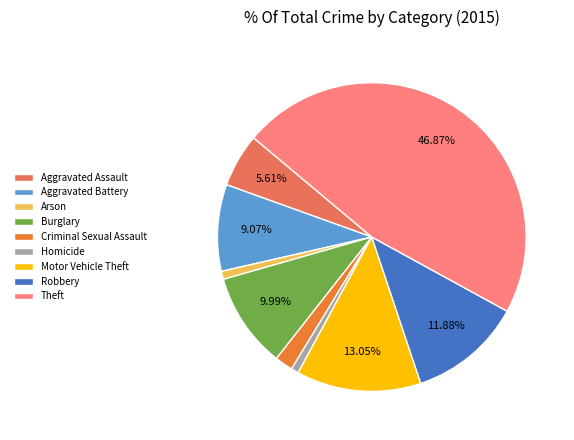

What percentage is the Aggravated Assault slice, to the nearest percent?

6%